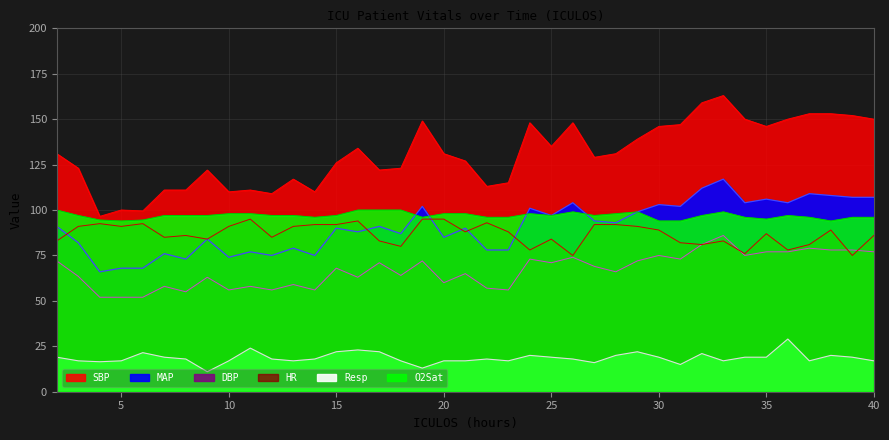

What is the difference between the second highest and minimum values in the DBP series?

29.0